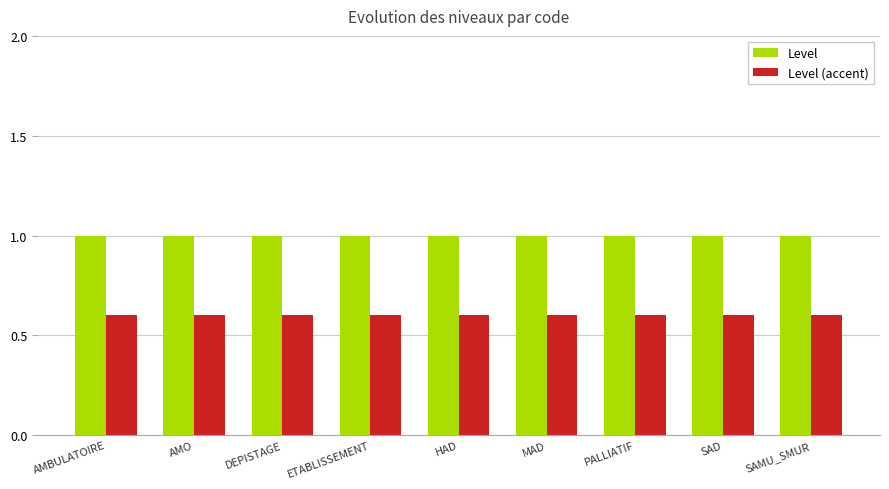

What is the minimum value for Level (accent)?

0.6